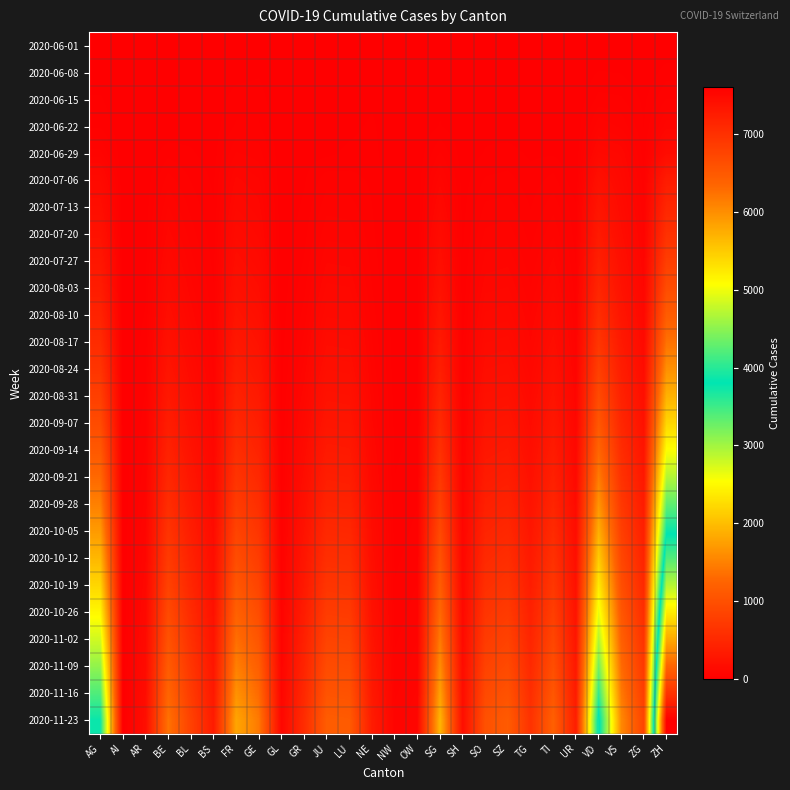

Which has a higher value, SZ or OW?

SZ